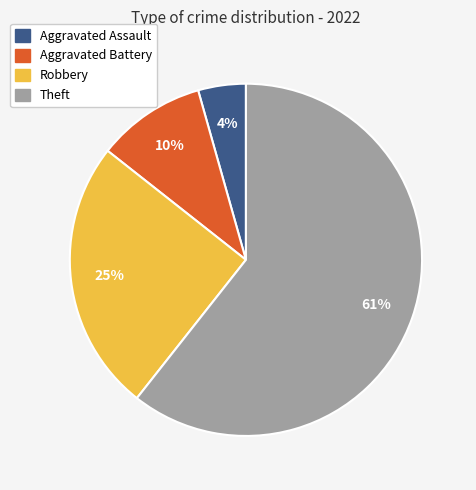

What percentage is the Theft slice, to the nearest percent?

61%